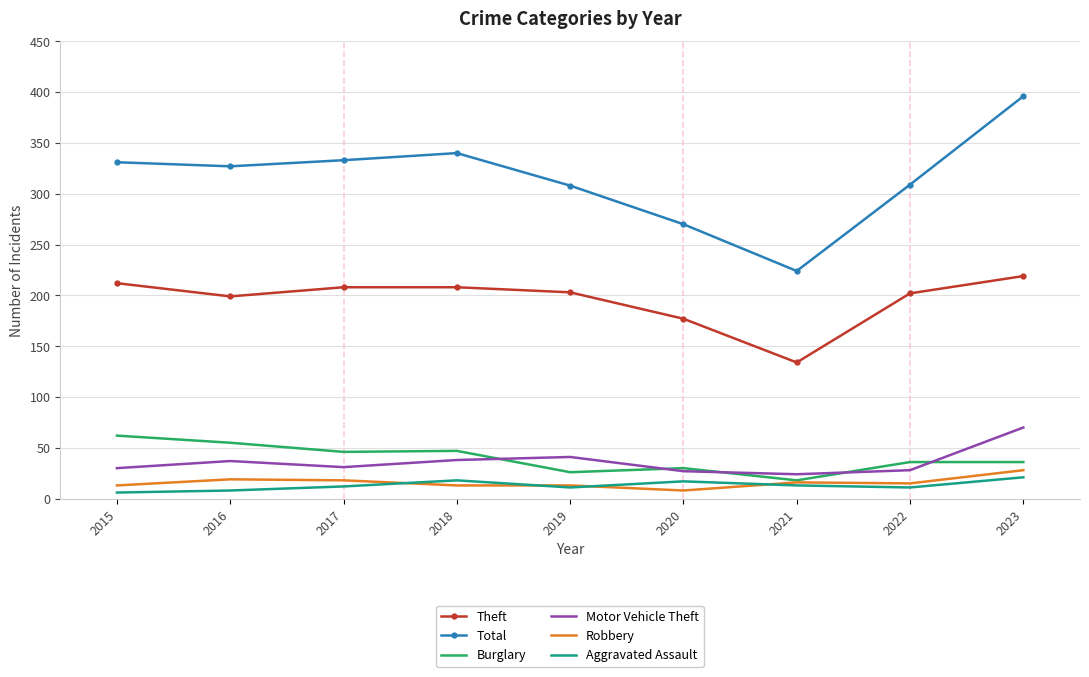

True or false: Motor Vehicle Theft and Theft cross at least once.

False